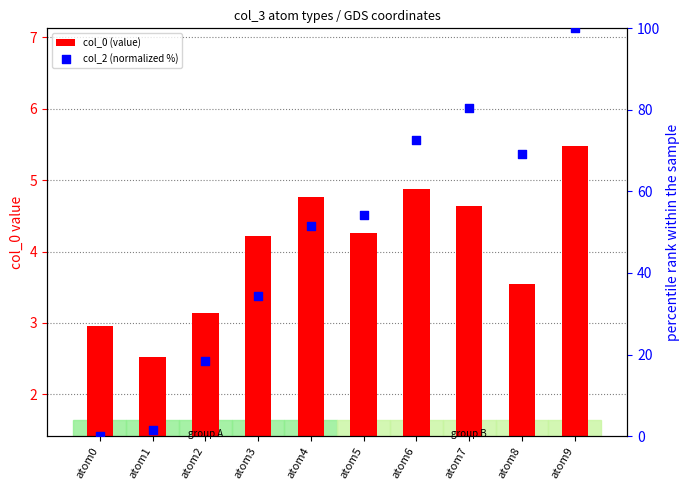

At which category is the sum across all series the highest?

atom9